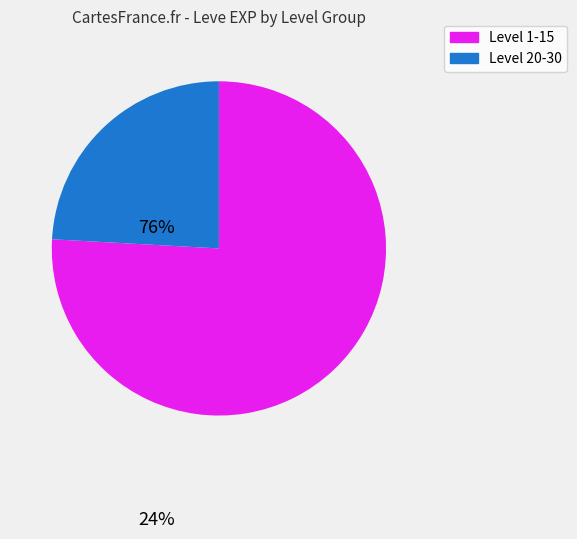

Is there a majority slice in this chart?

Yes